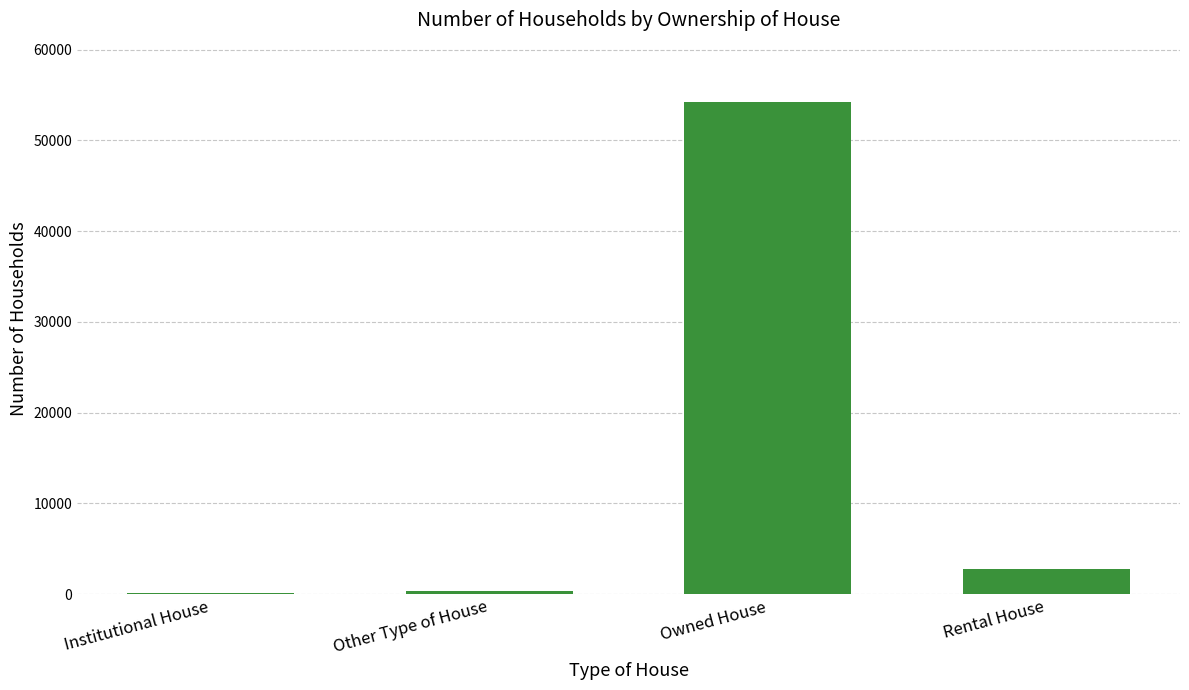

What is the sum of all values?

57544